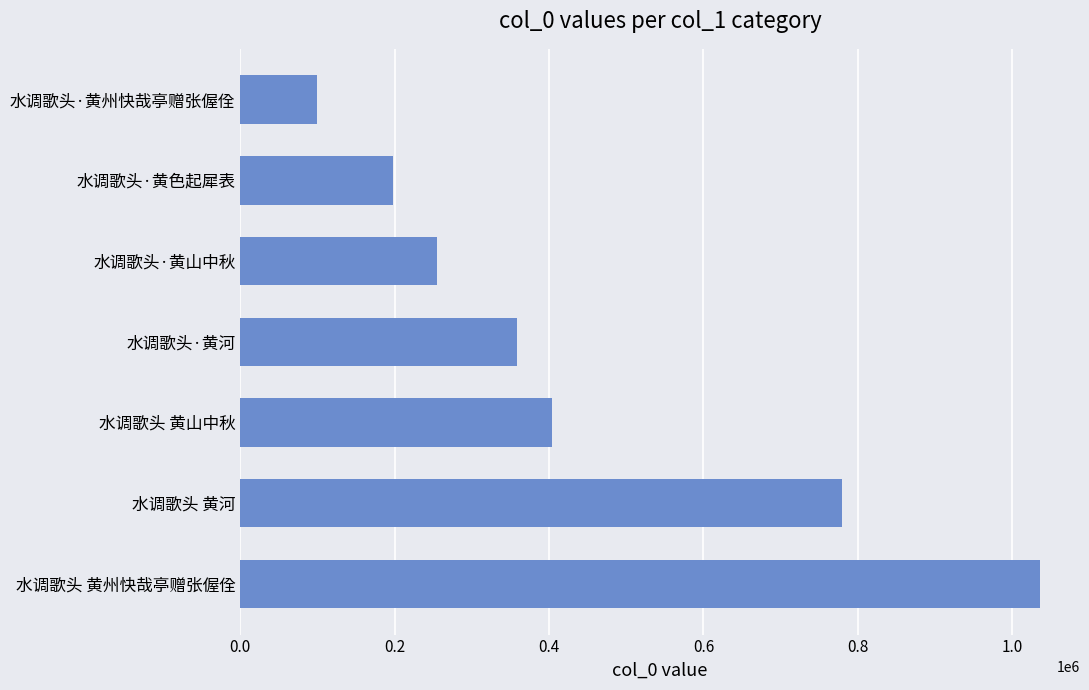

Reading bottom to top, extract all data points from this chart.

1036121	779025	403616	359003	254593	198396	98906